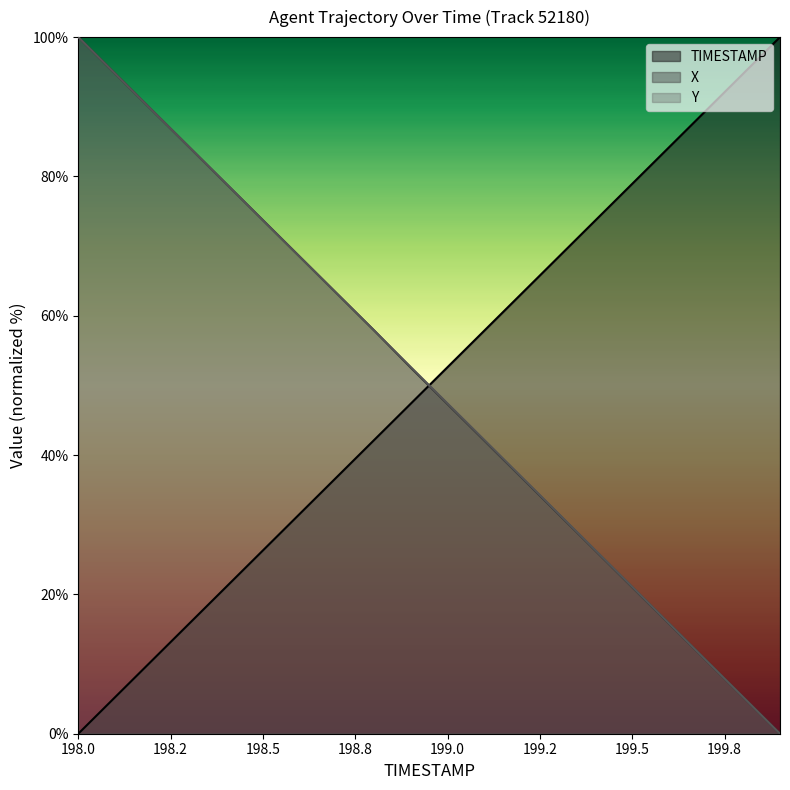

What is the label of the 20th point from the left?

199.9